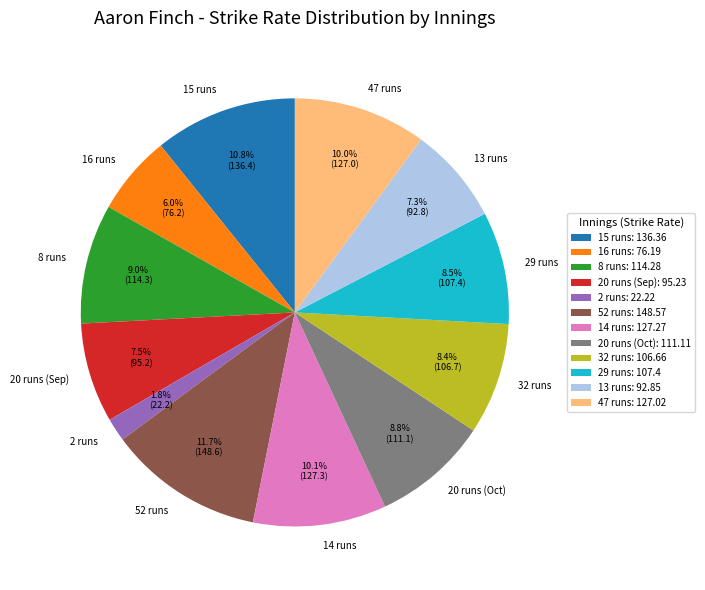

To the nearest percent, what is the combined percentage of 2 runs and 20 runs (Oct)?

11%